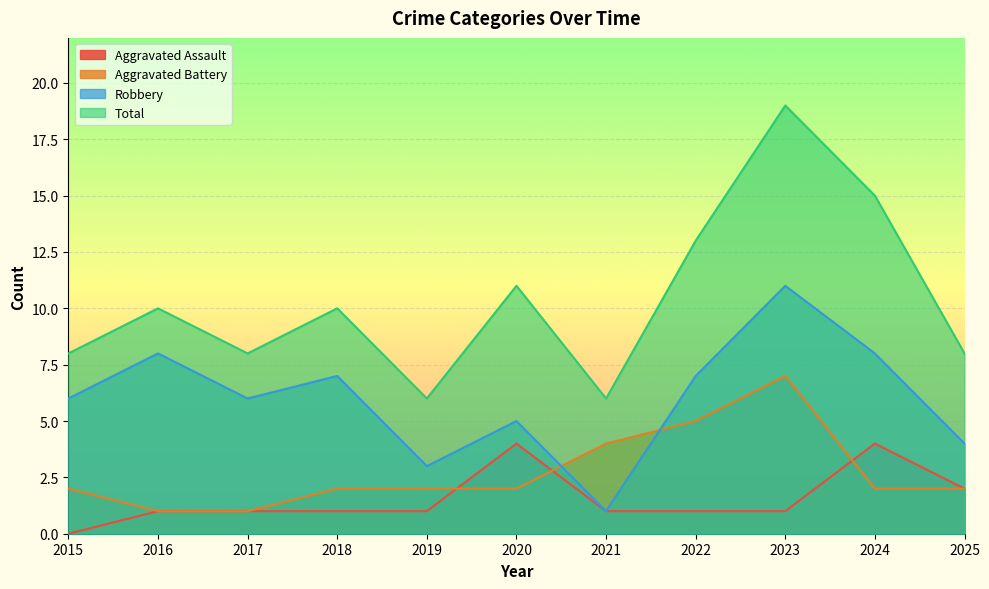

What is the difference between the maximum and minimum values in the Aggravated Assault series?

4